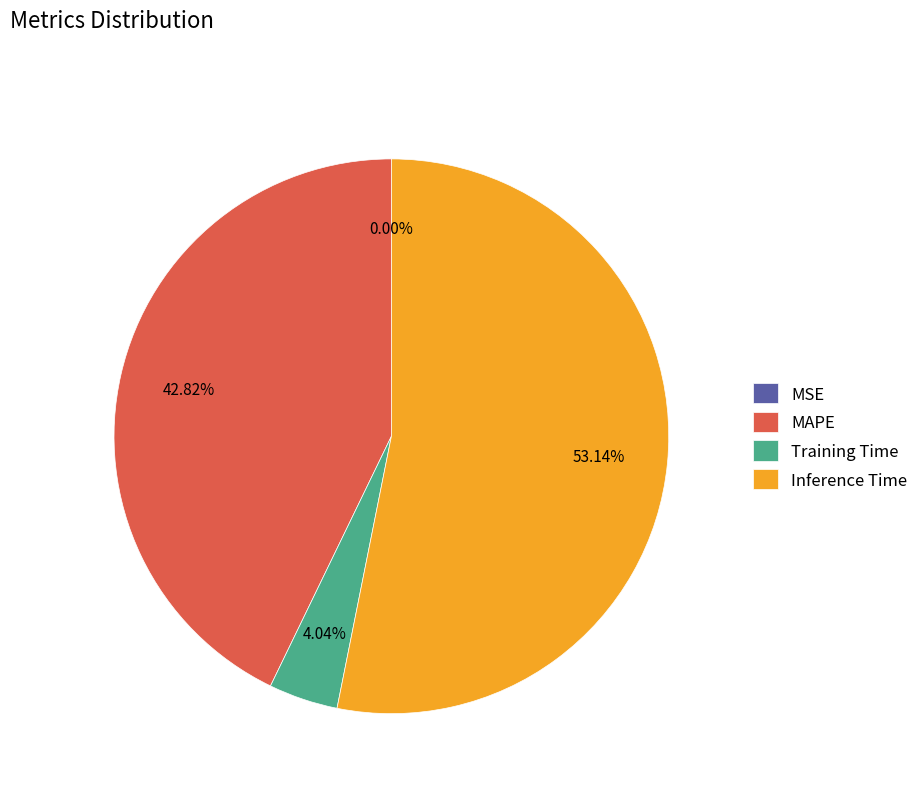

Which slice is the largest?

Inference Time